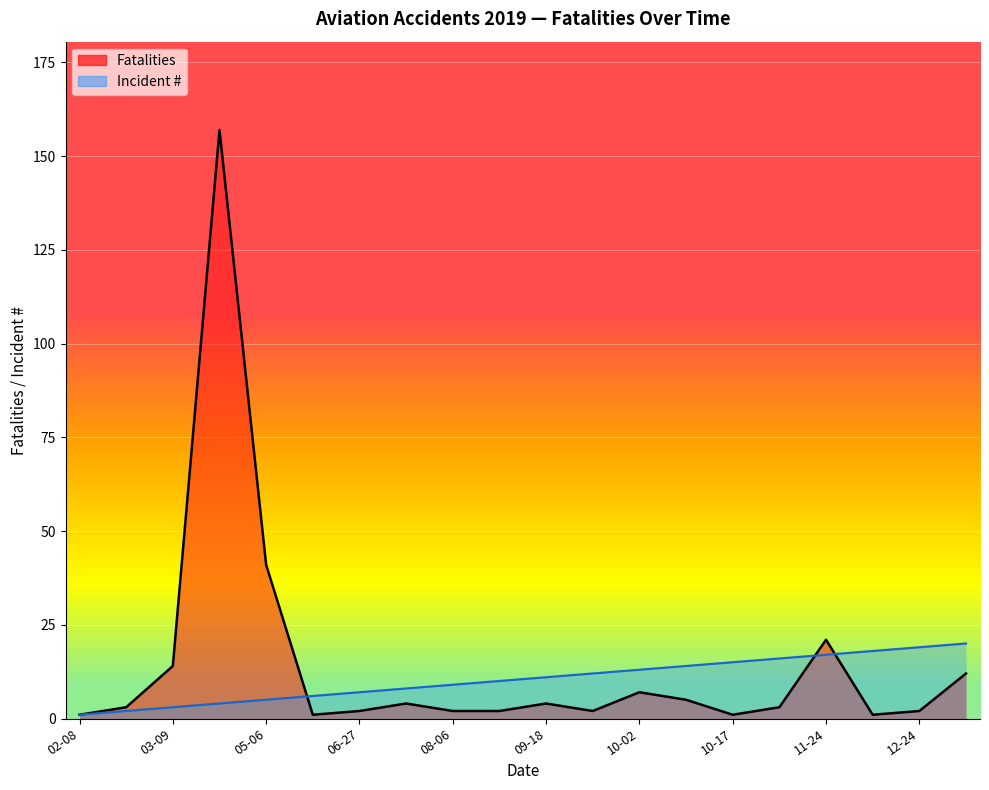

How many data points in Fatalities are above 3?

9